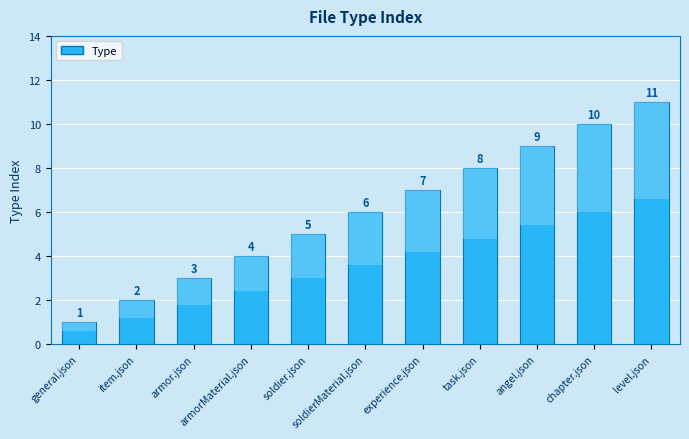

The chart shows a value of 6 at soldierMaterial.json. True or false?

True